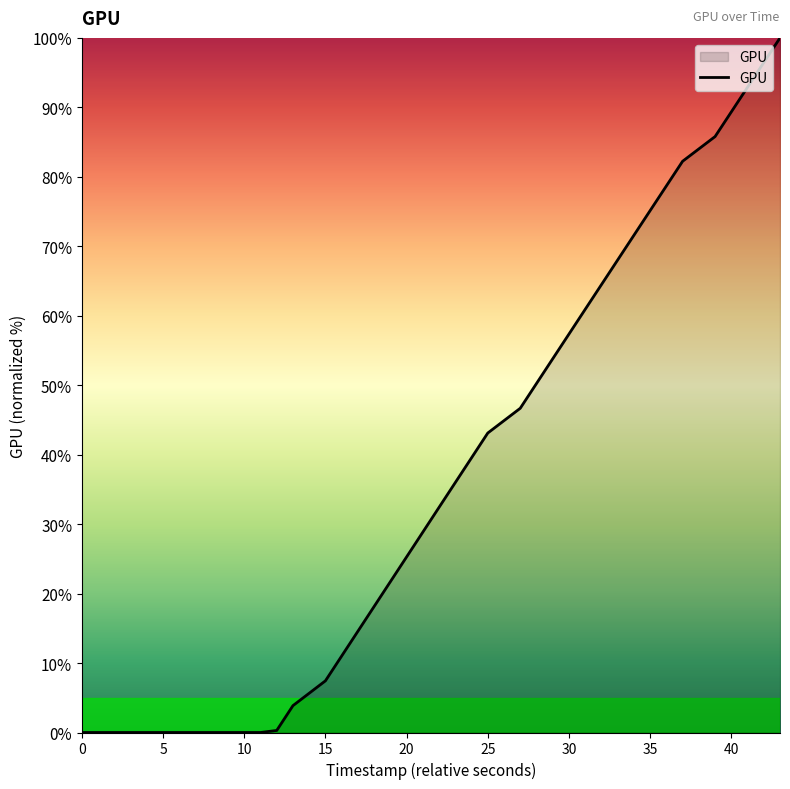

What is the greatest value displayed?

100.0